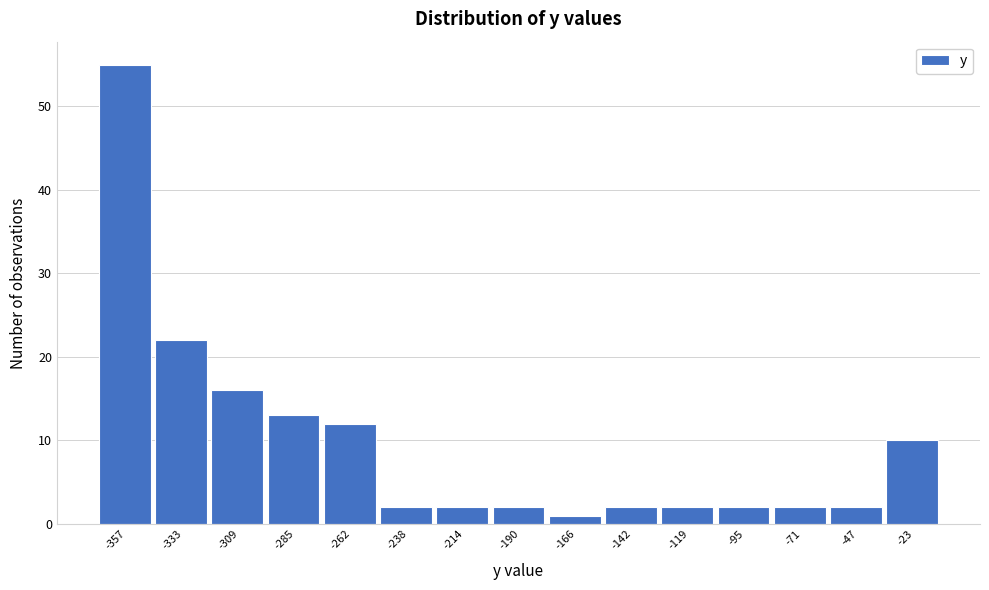

Reading left to right, what are all the values shown in this chart?

-357=55	-333=22	-309=16	-285=13	-262=12	-238=2	-214=2	-190=2	-166=1	-142=2	-119=2	-95=2	-71=2	-47=2	-23=10